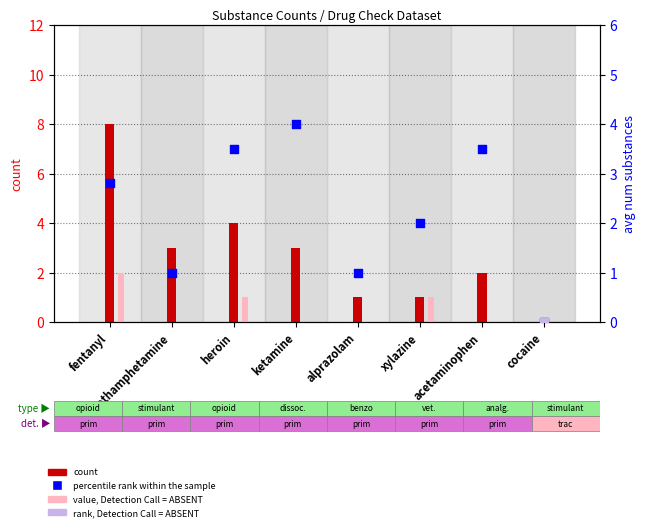

What is the total value across all series at fentanyl?

12.8